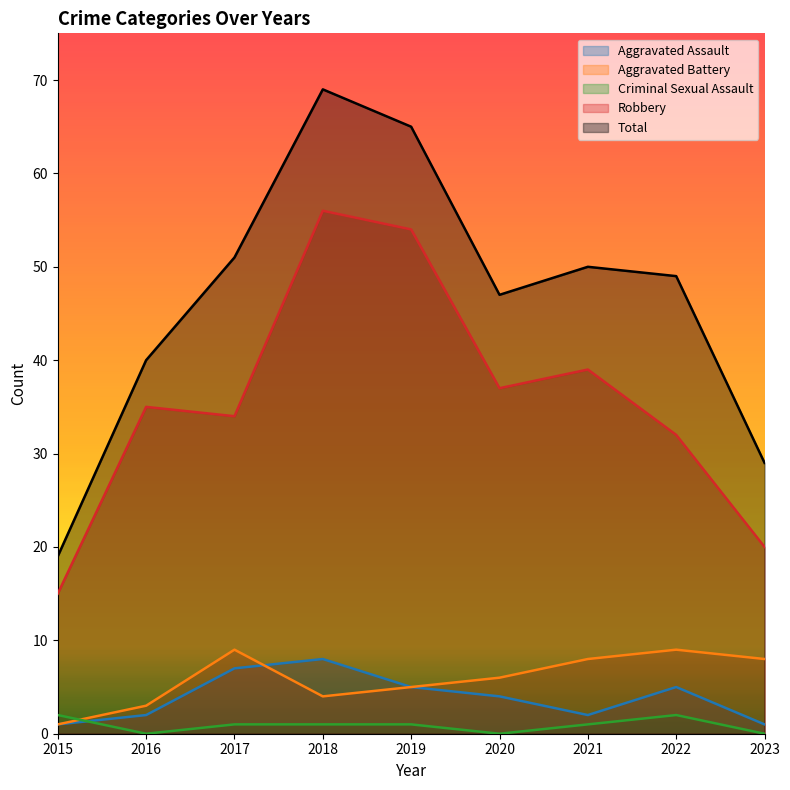

What is the total value across all series at 2015?

38